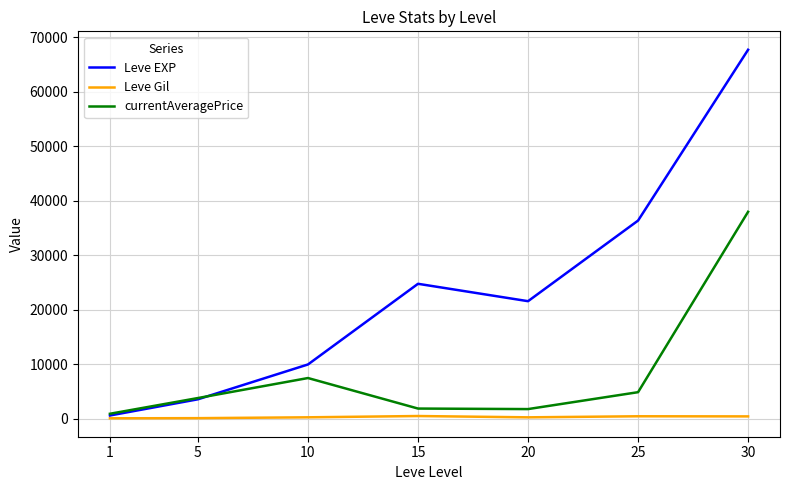

True or false: currentAveragePrice has a value of 1803.1 at 20.

True